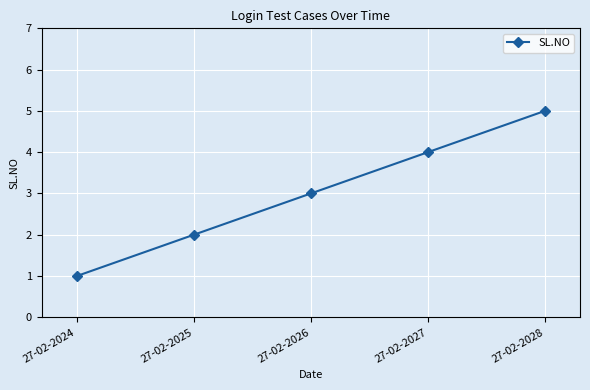

What is the difference between the maximum and minimum values?

4